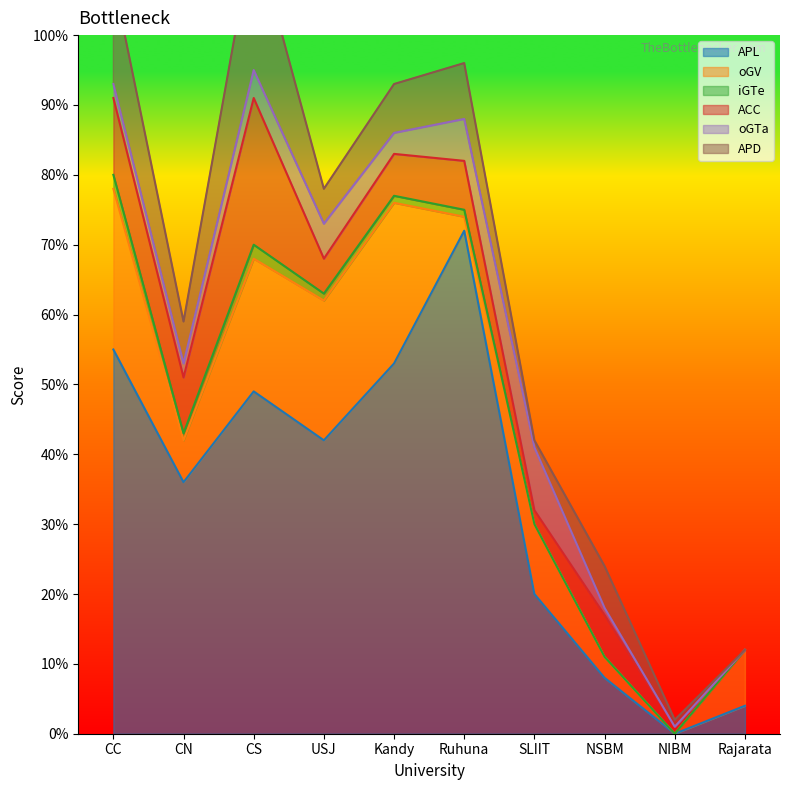

How many lines are shown in the chart?

6